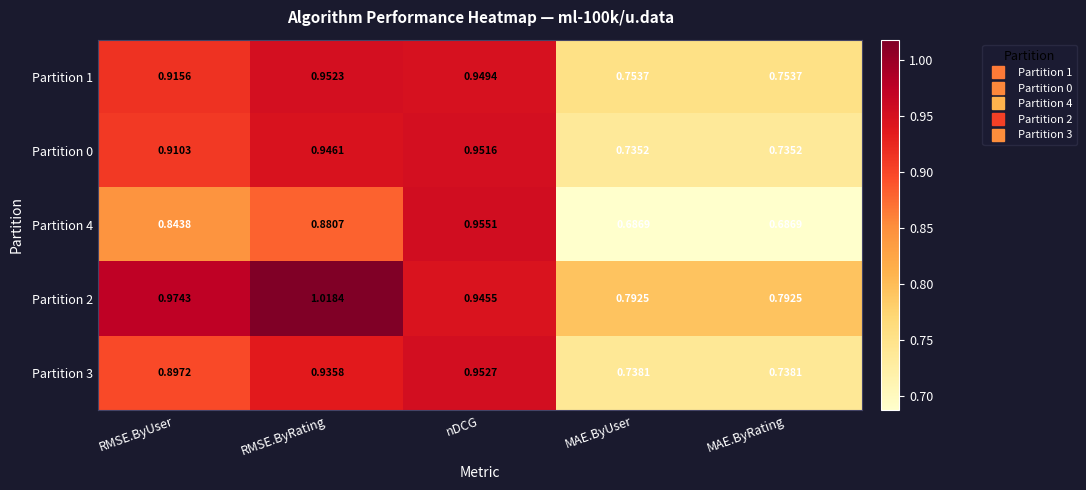

How many data points does each series have?

5